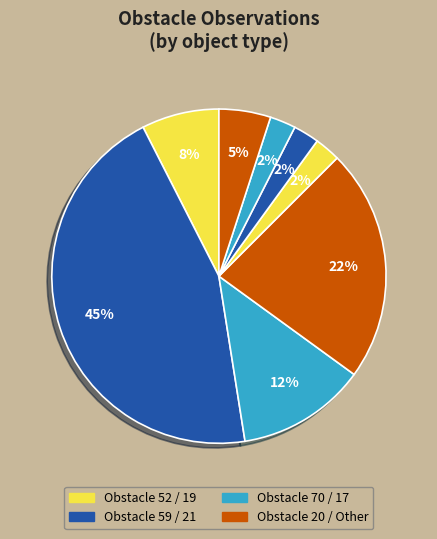

Does any single category account for the majority?

No